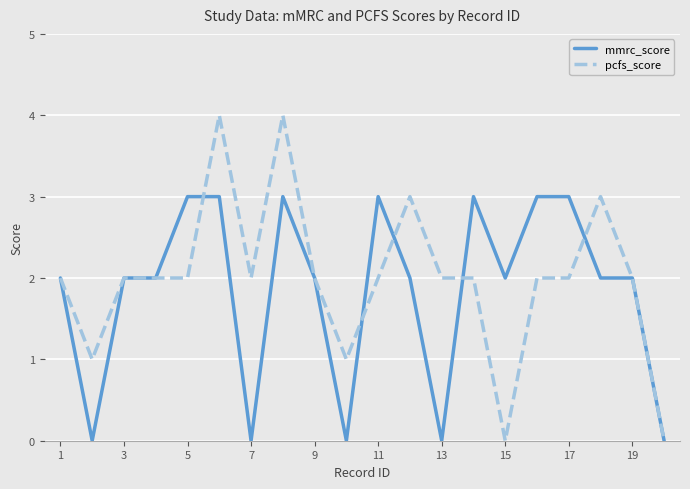

Rank the series by their maximum value, from highest to lowest.

pcfs_score, mmrc_score